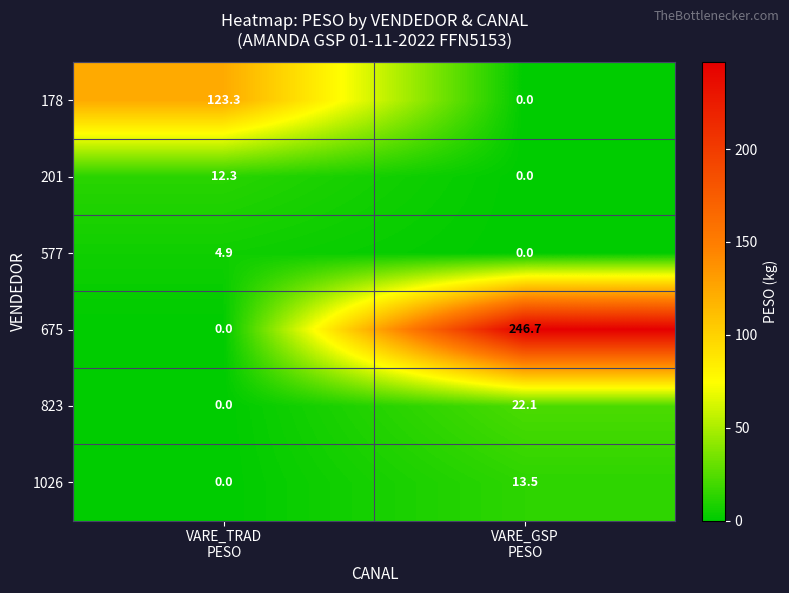

What is the sum of all 577 values?

4.9